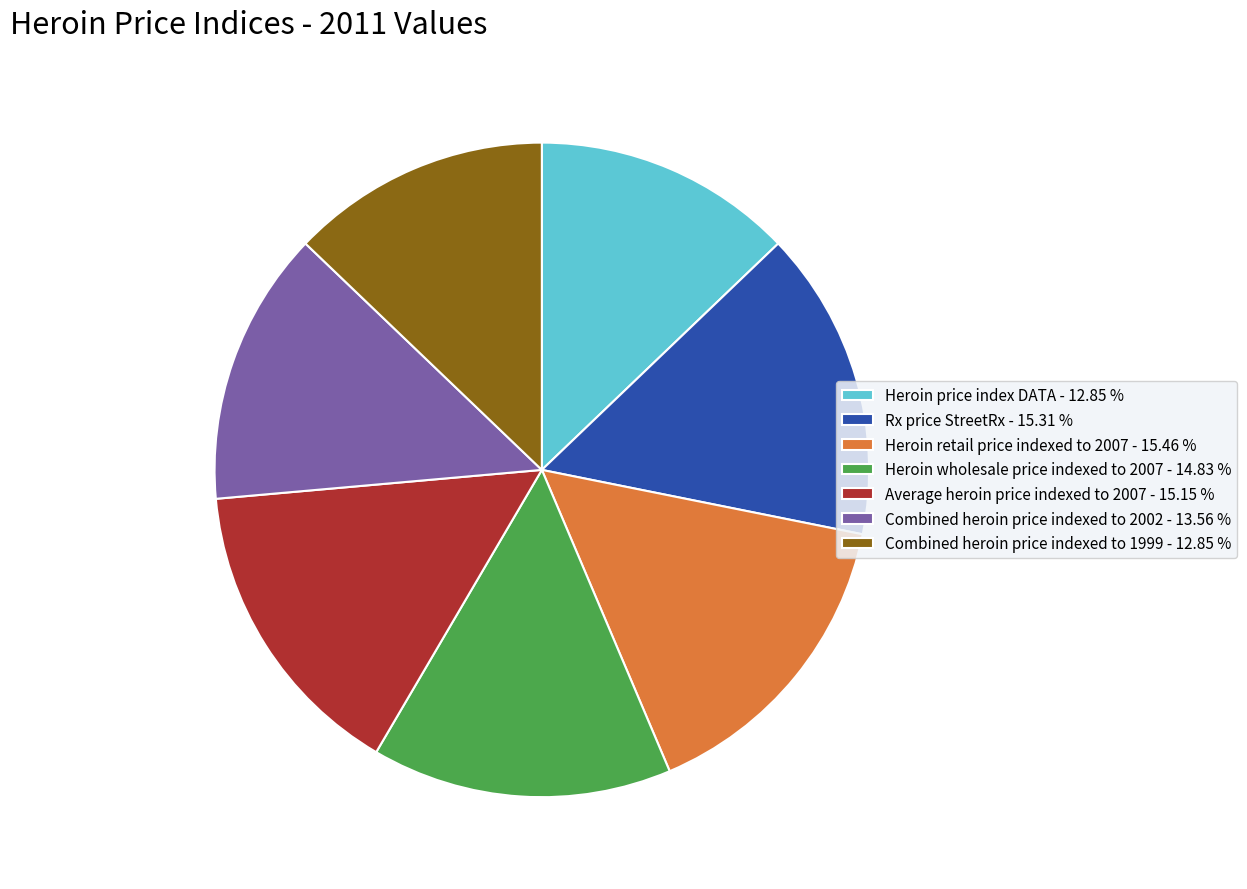

Which has a higher value, Heroin price index DATA - 12.85 % or Combined heroin price indexed to 2002 - 13.56 %?

Combined heroin price indexed to 2002 - 13.56 %